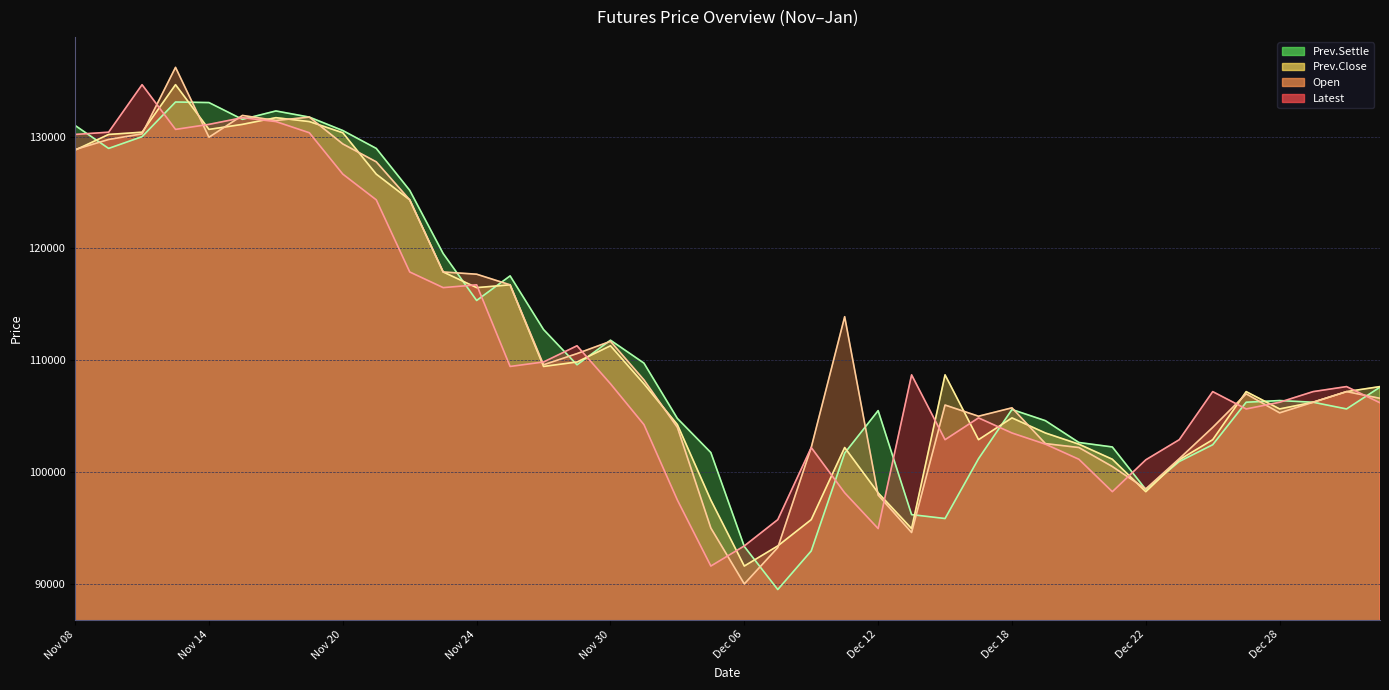

Where is the first local minimum for Prev.Settle?

Nov 09